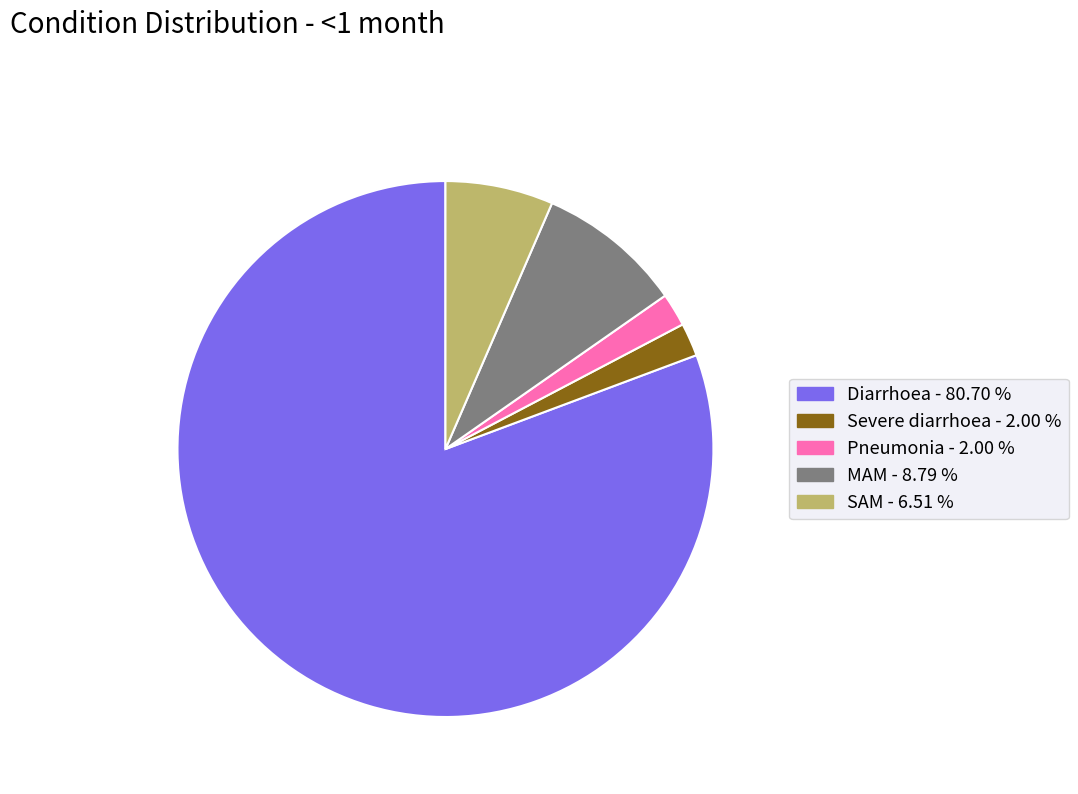

Combined, do SAM and MAM account for over 50%?

No